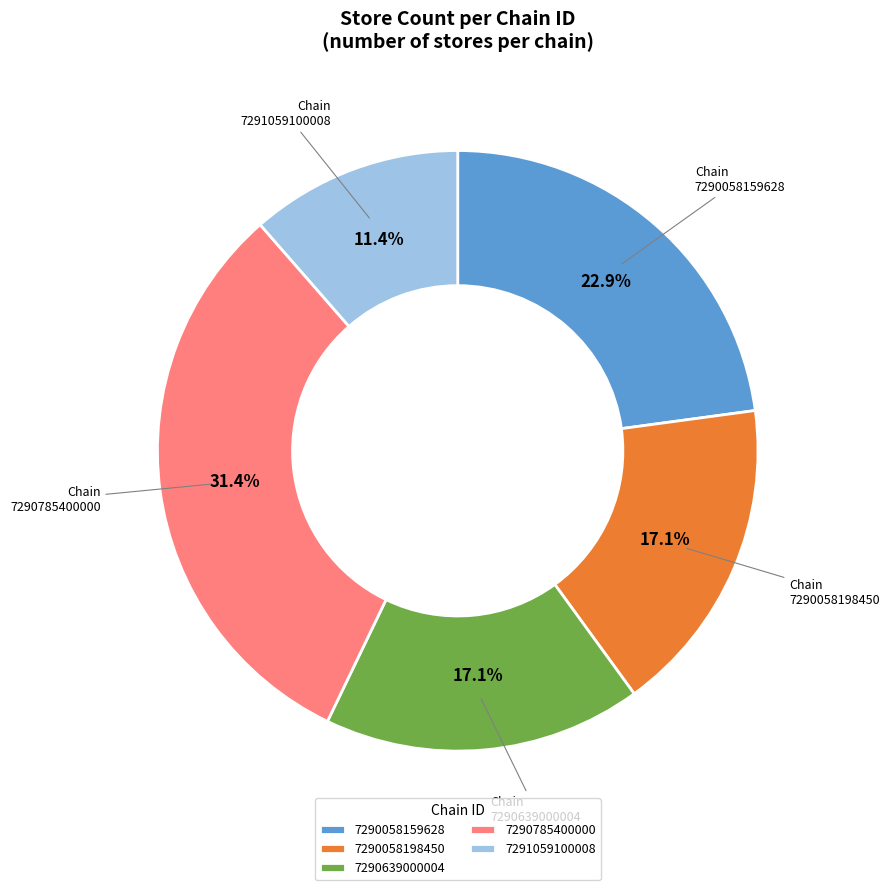

Which category has the smallest portion of the pie?

7291059100008